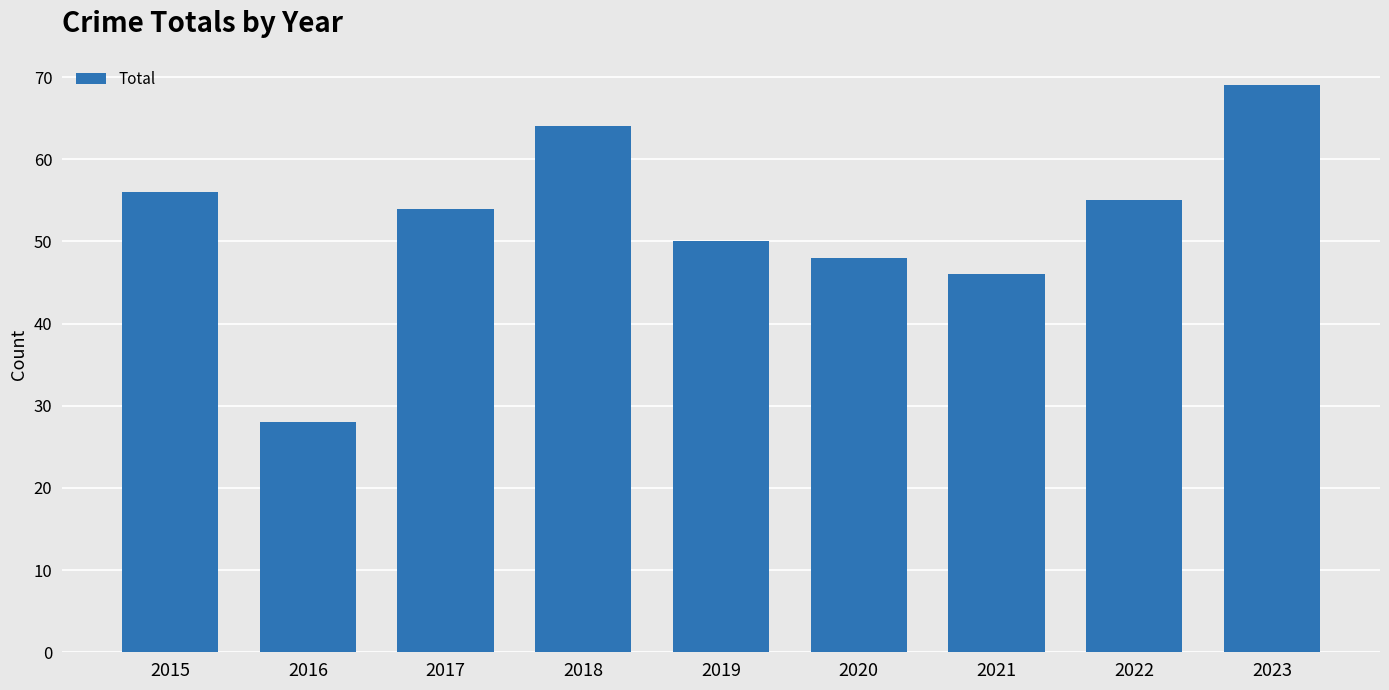

How many values are below 54?

4